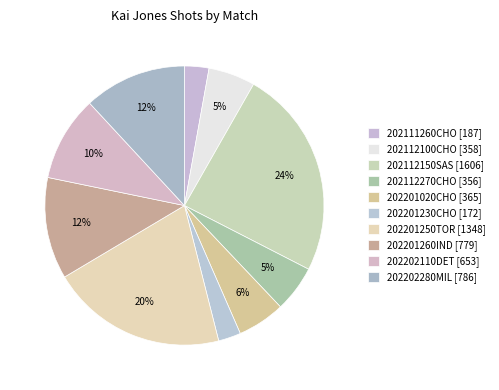

How many segments does this pie chart have?

10